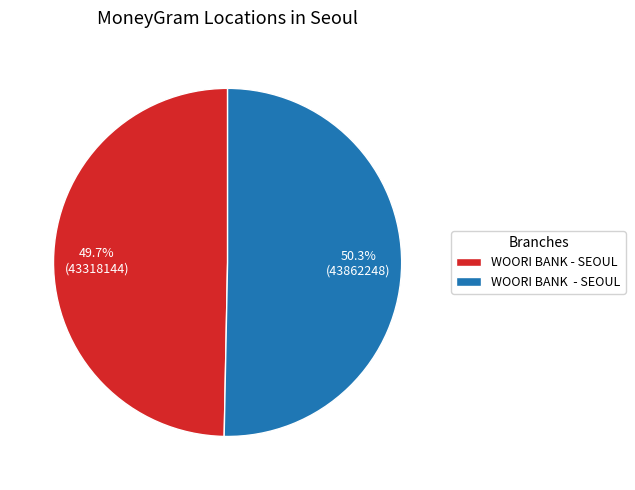

Is there any slice that represents more than half of the pie?

Yes